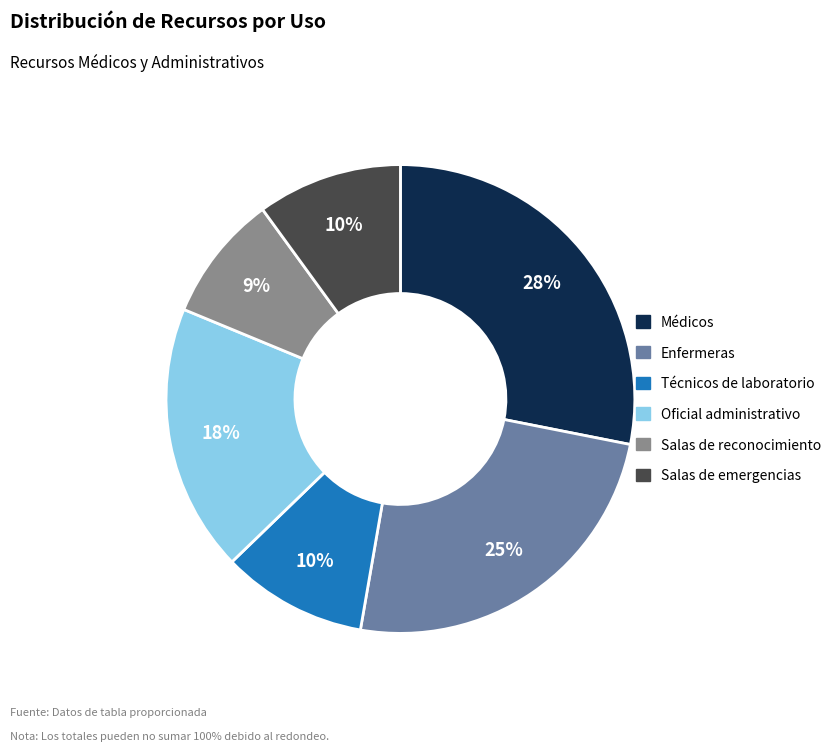

Is Enfermeras the majority of the pie?

No